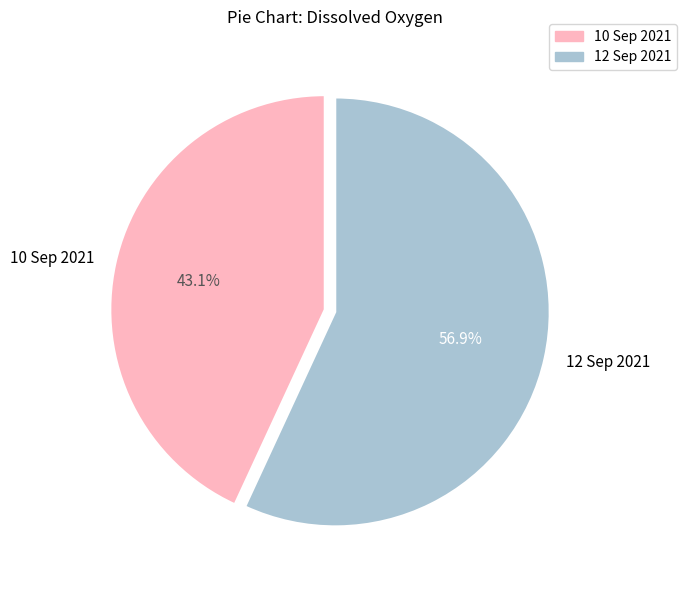

Is there any slice that represents more than half of the pie?

Yes